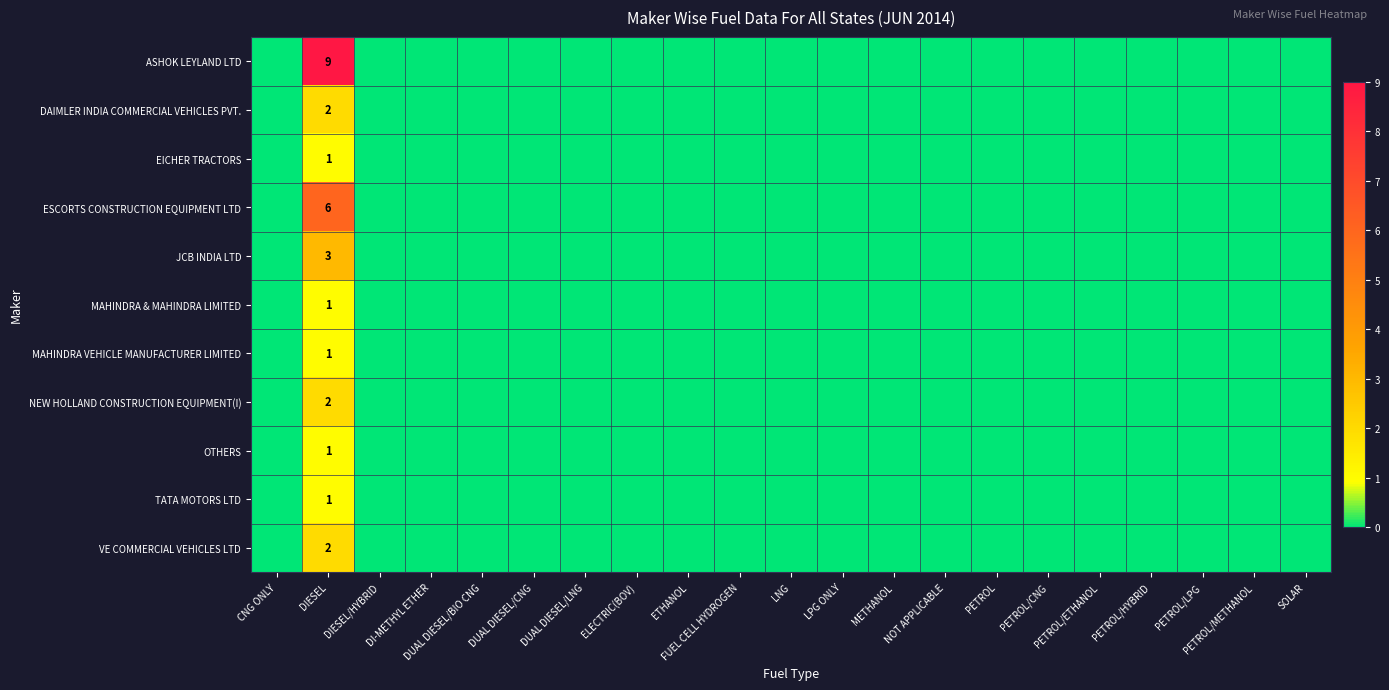

What is the spread (max minus min) of values at DIESEL?

8